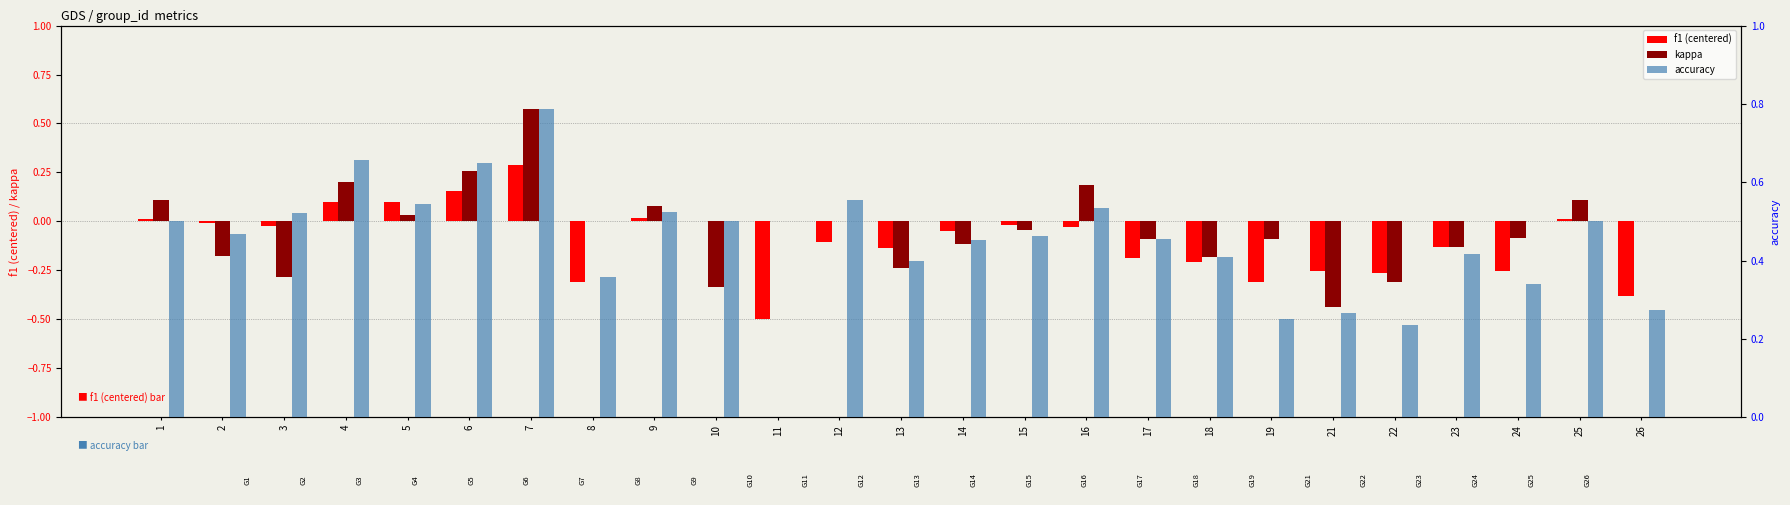

What is the difference between the kappa values at 3 and 2?

0.1